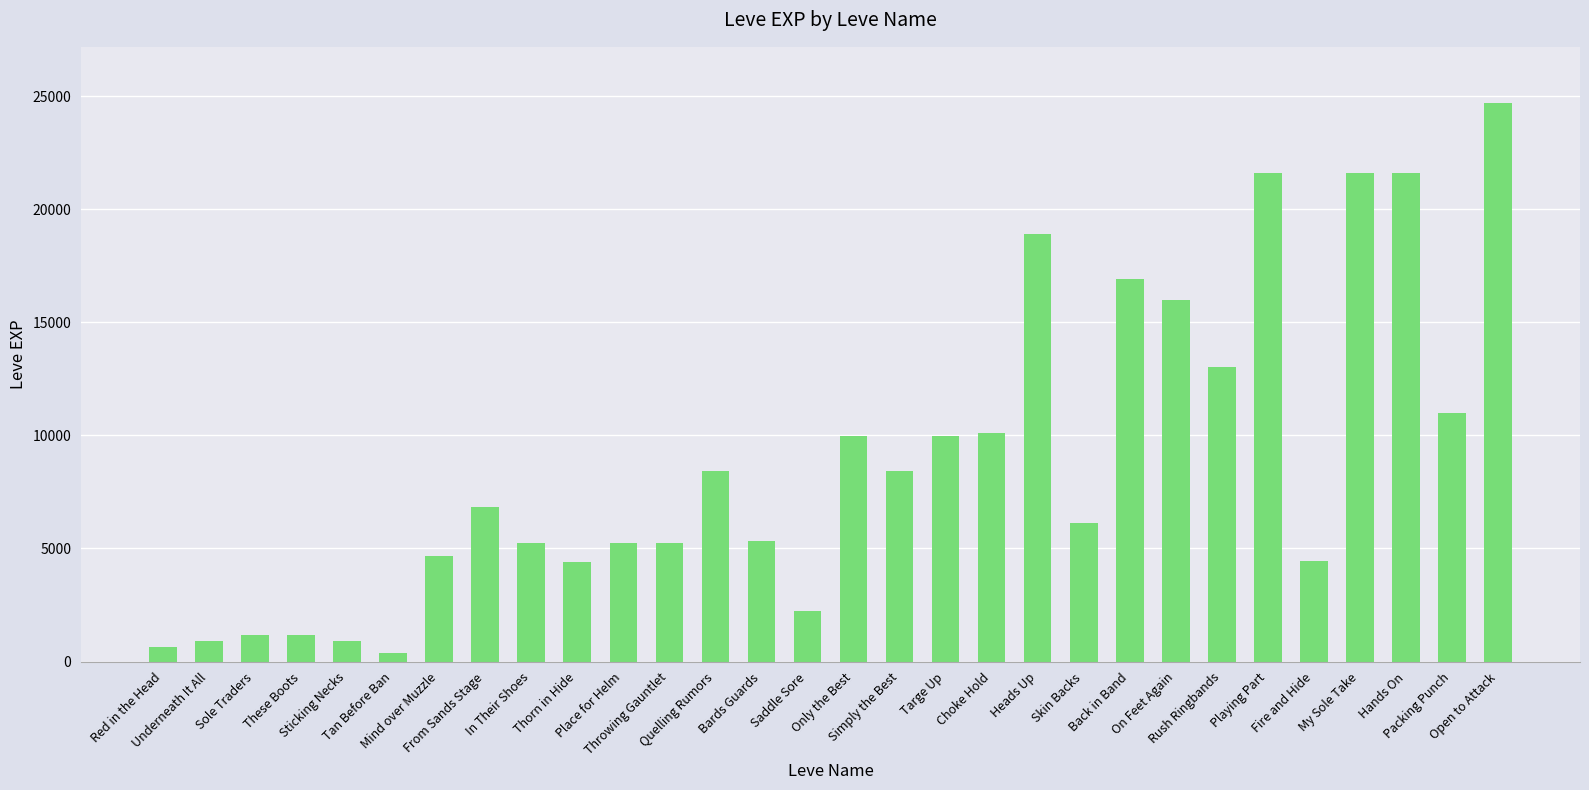

Which has a higher value, Sticking Necks or Bards Guards?

Bards Guards